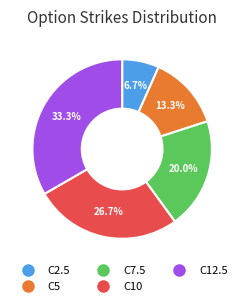

True or false: C10 accounts for 40% of the total.

False